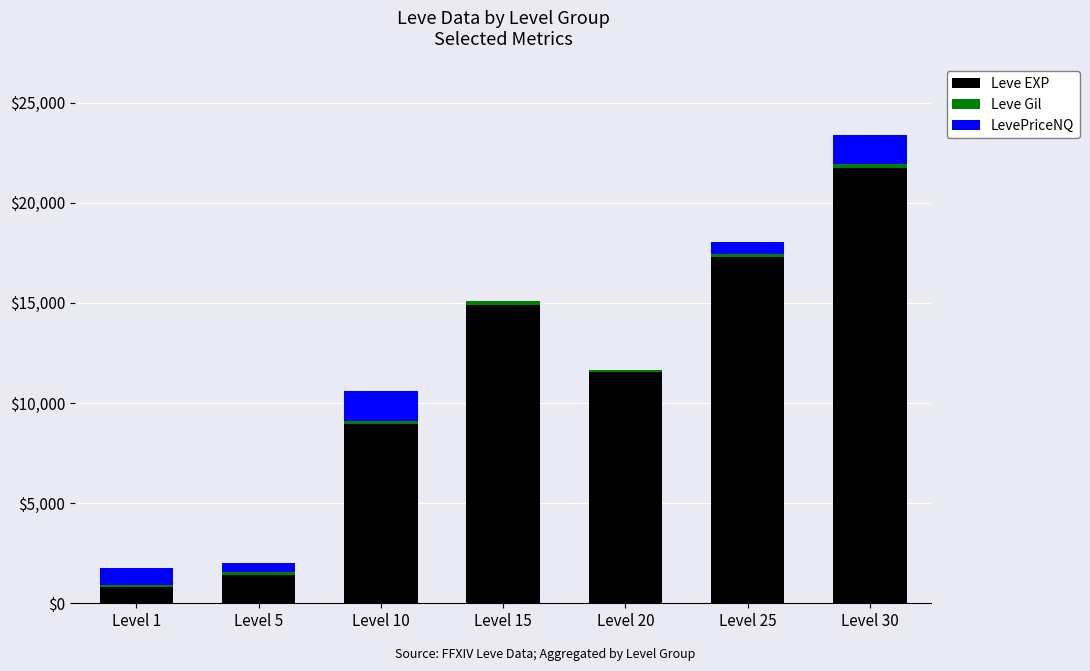

What is the sum of all Leve EXP values?

76680